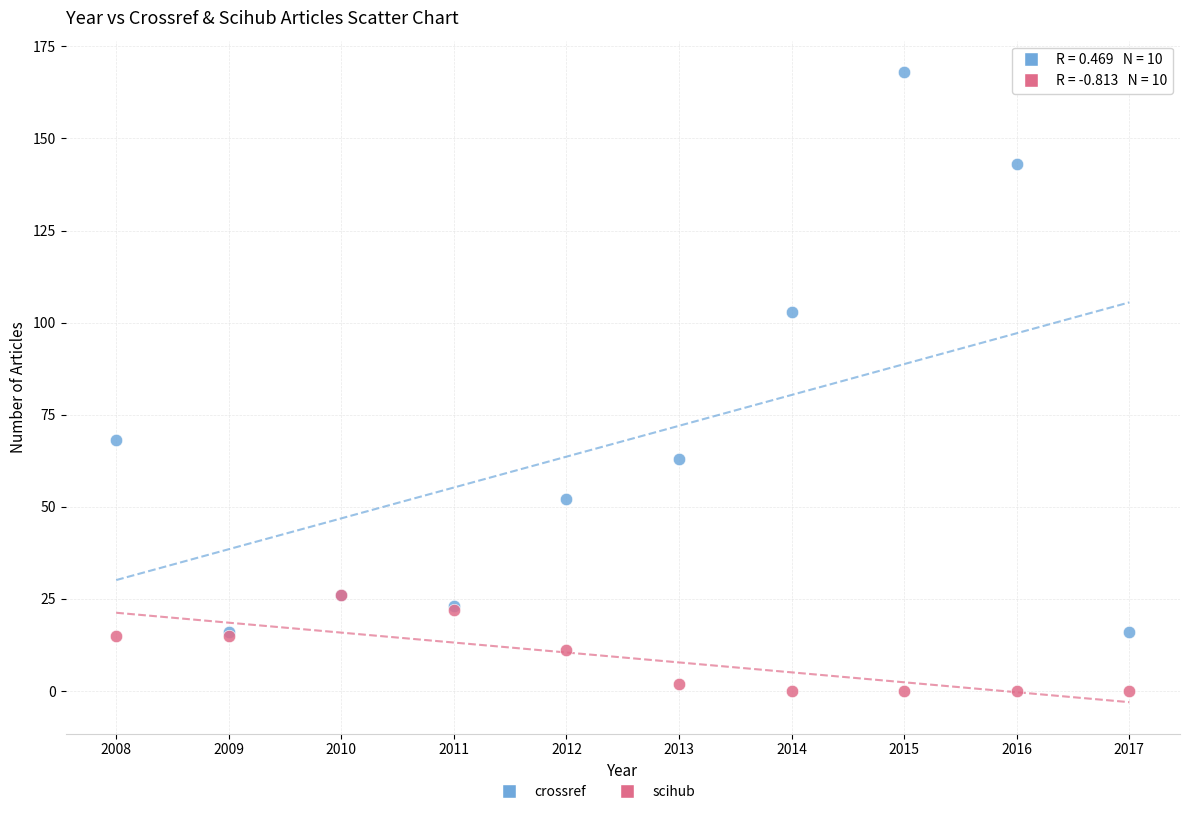

Across all series, what Y value is closest to 84?

68